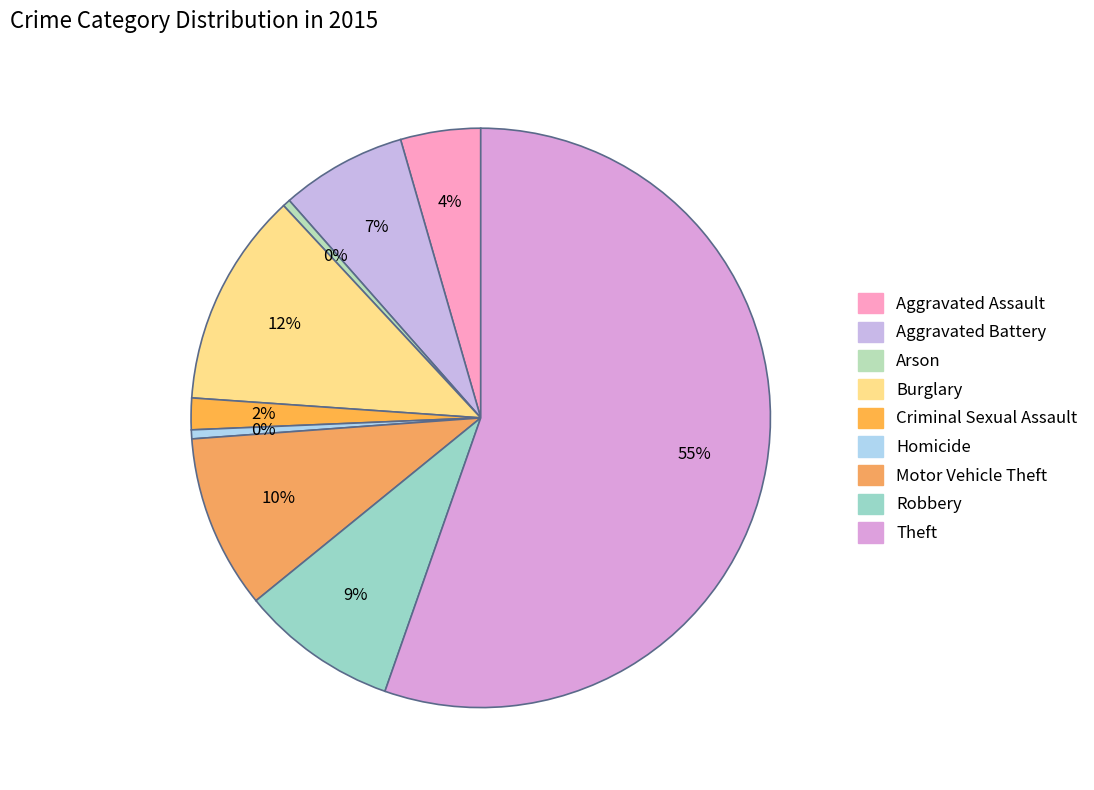

Combined, what portion of the pie is Aggravated Battery and Arson?

7.4%